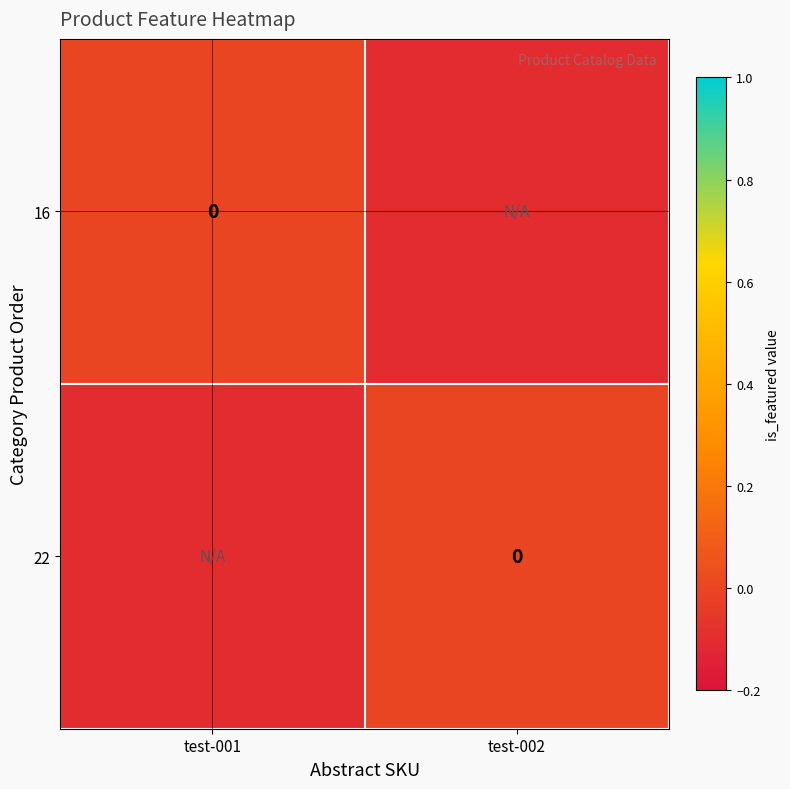

Is it true that 16 equals -0.1 at test-002?

True